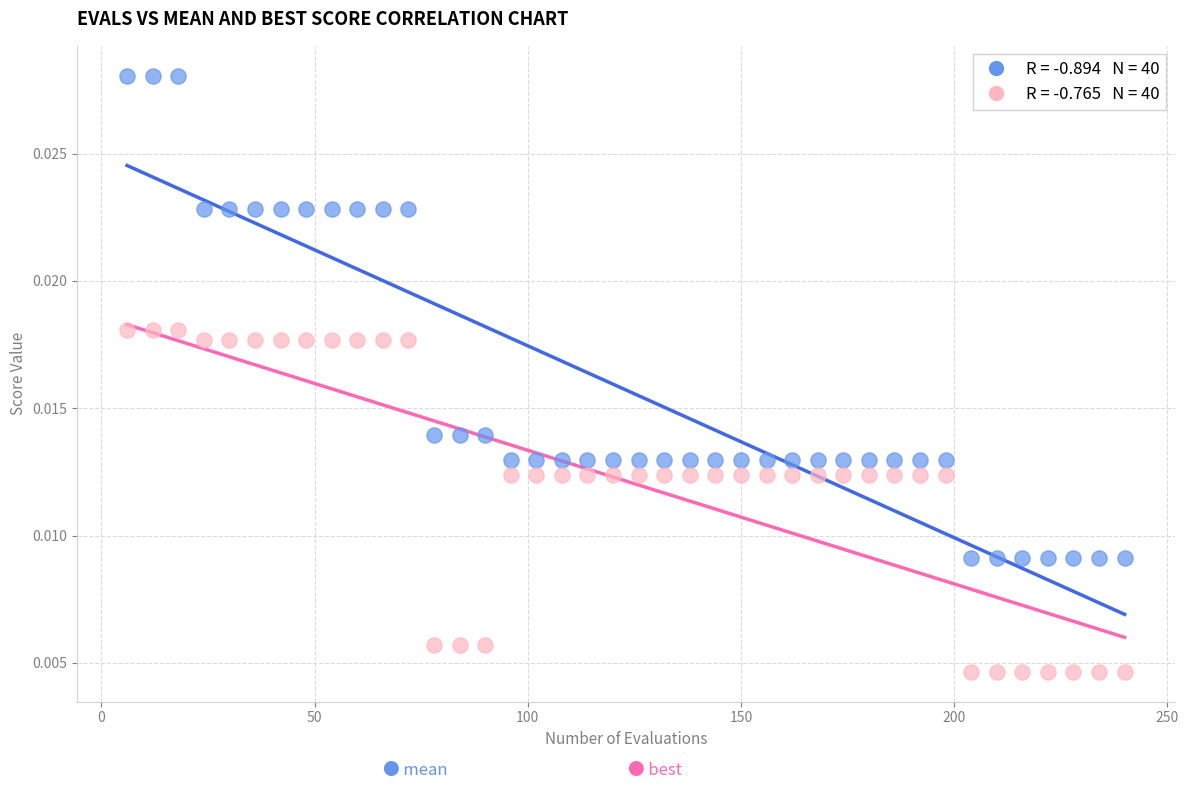

Across all data points, what is the range of X values (max minus min)?

234.0